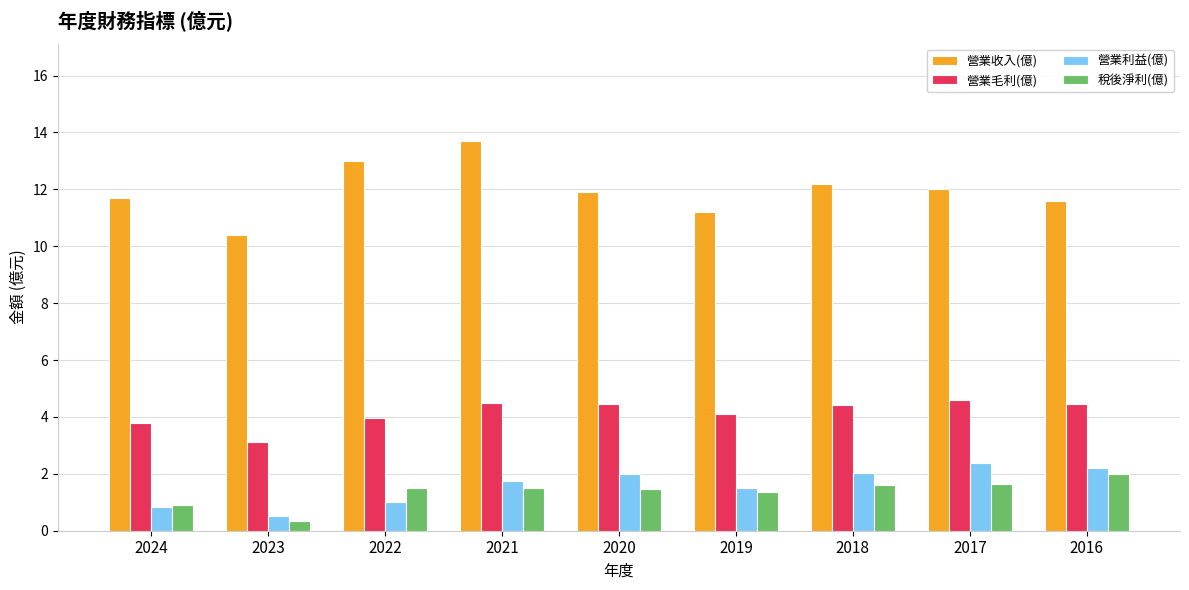

Which category has the lowest value in the 營業收入(億) series?

2023